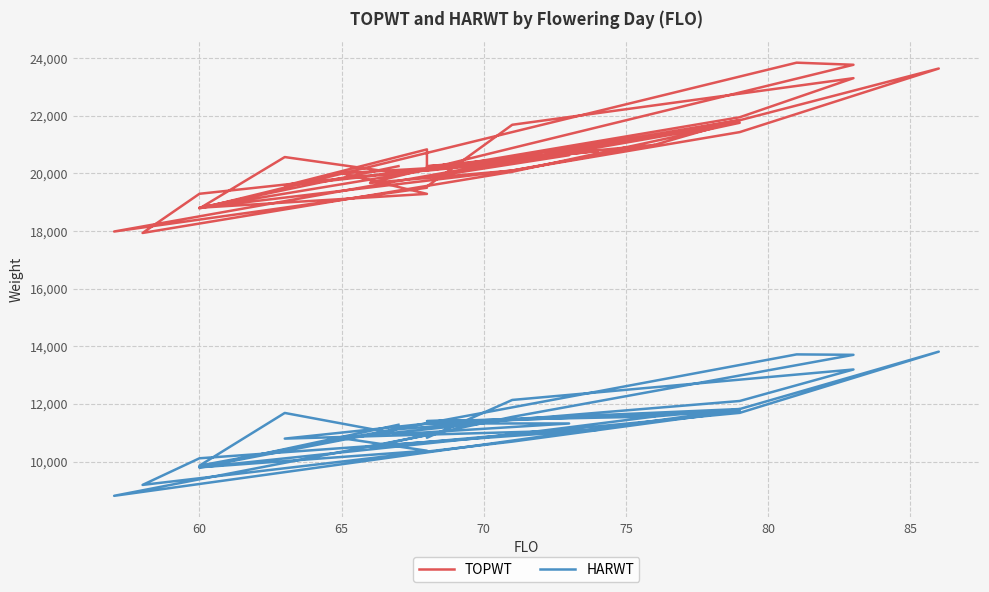

Is the value of HARWT at 28 greater than the value of TOPWT at 39?

No